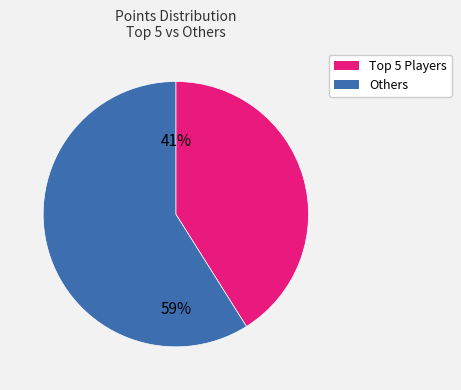

To the nearest percent, what is the average slice percentage?

50%